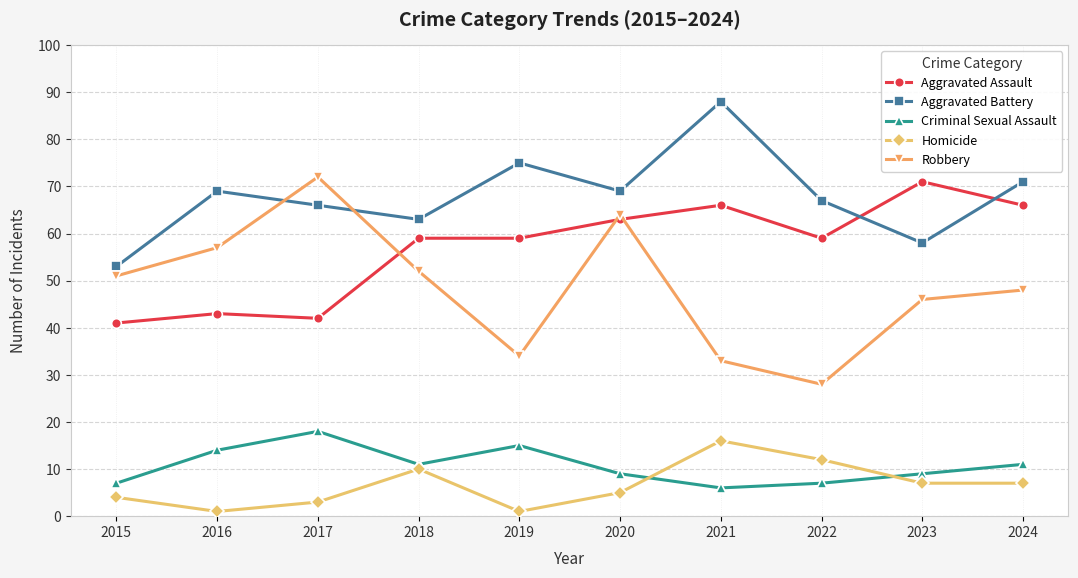

Reading left to right, transcribe all the data shown in this chart.

Aggravated Assault: 41	43	42	59	59	63	66	59	71	66
Aggravated Battery: 53	69	66	63	75	69	88	67	58	71
Criminal Sexual Assault: 7	14	18	11	15	9	6	7	9	11
Homicide: 4	1	3	10	1	5	16	12	7	7
Robbery: 51	57	72	52	34	64	33	28	46	48